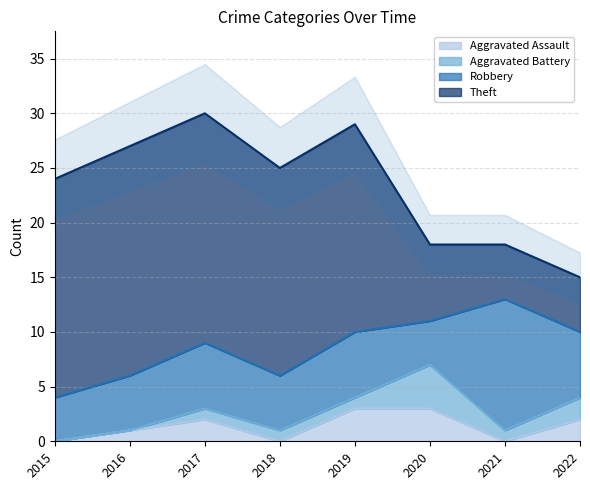

True or false: Aggravated Assault has a value of 2 at 2017.

True